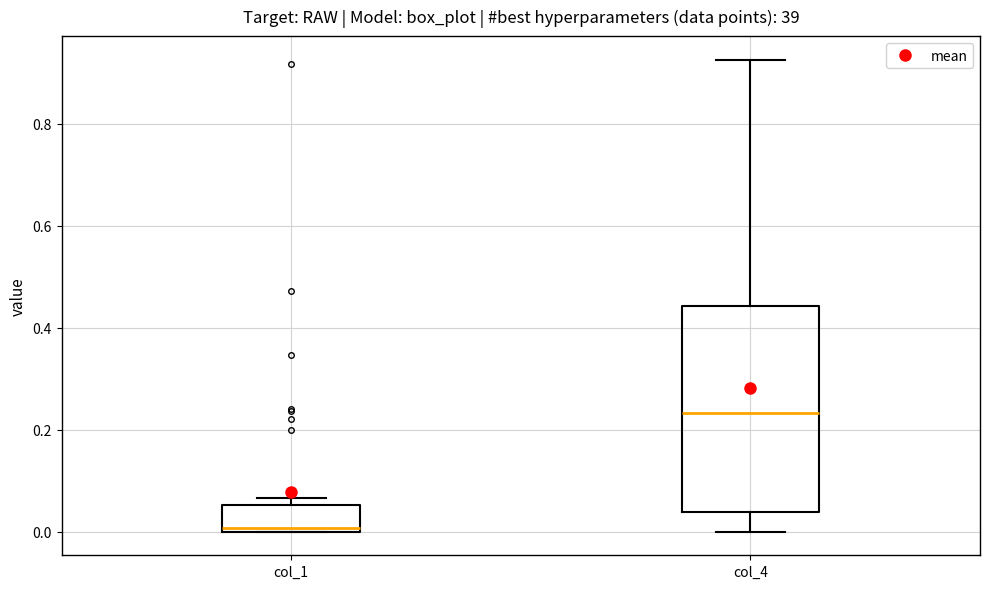

Where is the upper edge of the box for col_1 on the y-axis? The values are not printed on the chart, so give them approximately, as read against the axis.

0.06